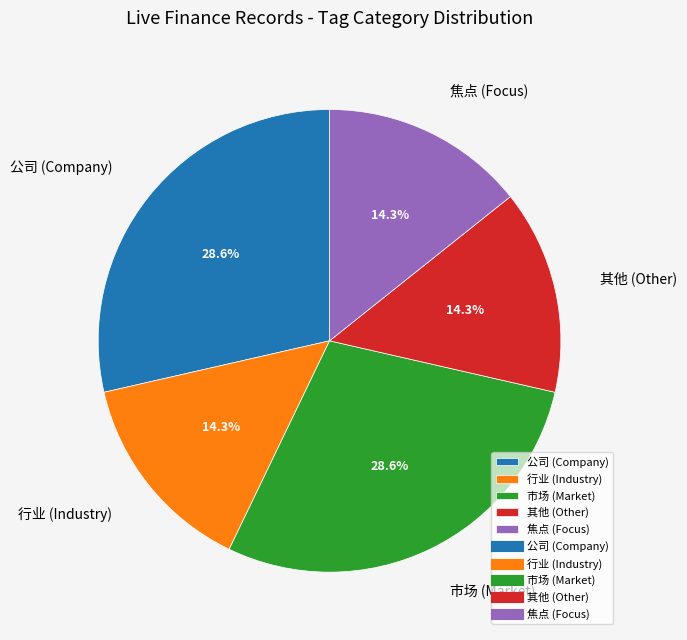

Is there any slice that represents more than half of the pie?

No